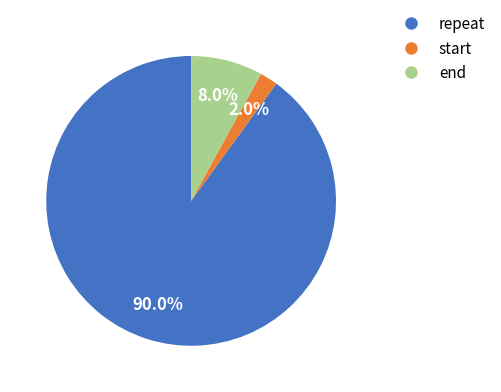

Does any single category account for the majority?

Yes